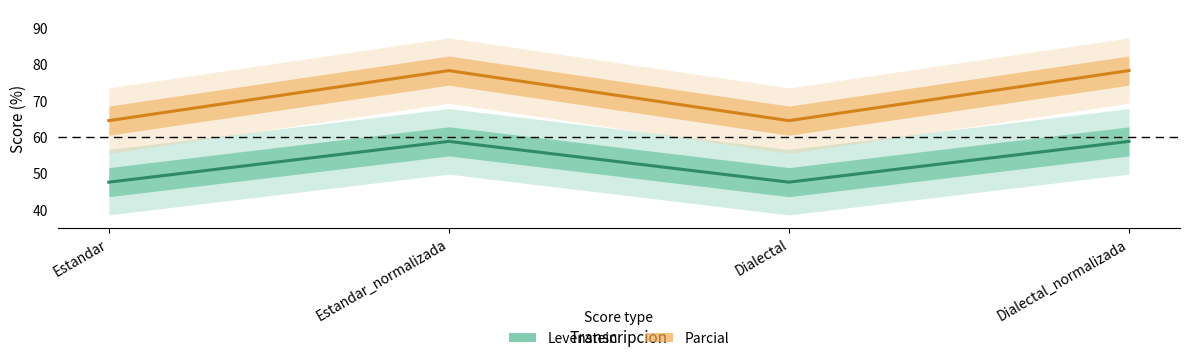

How many lines are shown in the chart?

2